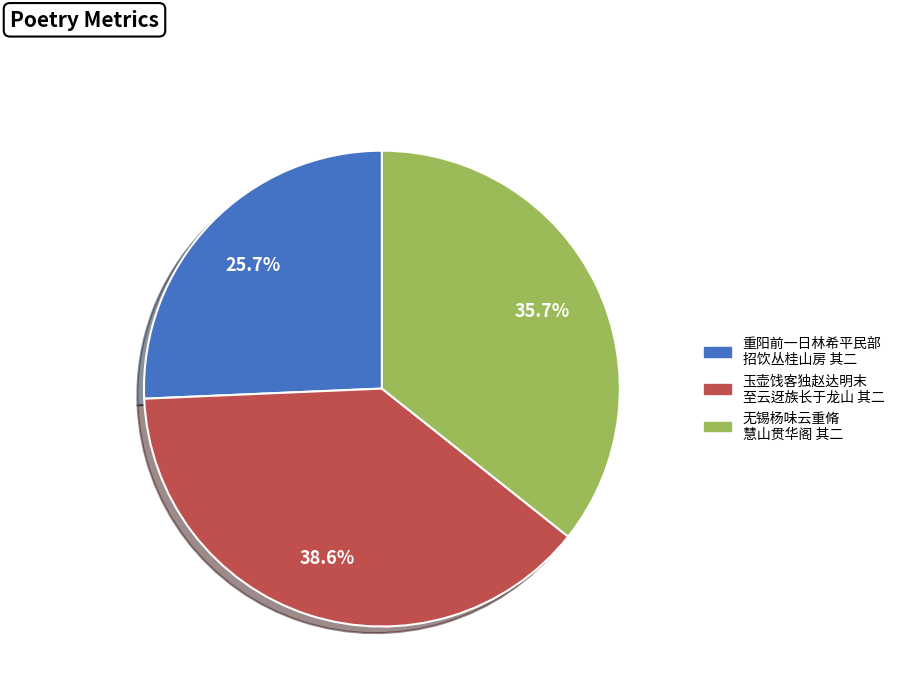

Is there a majority slice in this chart?

No